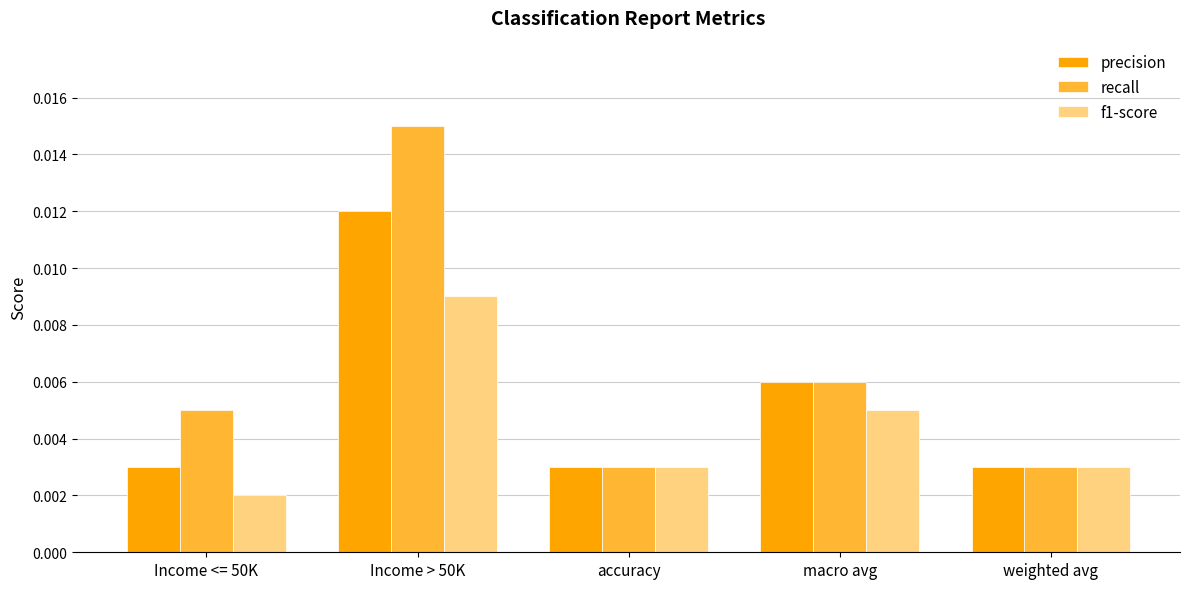

What are all the series names shown in the legend?

precision, recall, f1-score